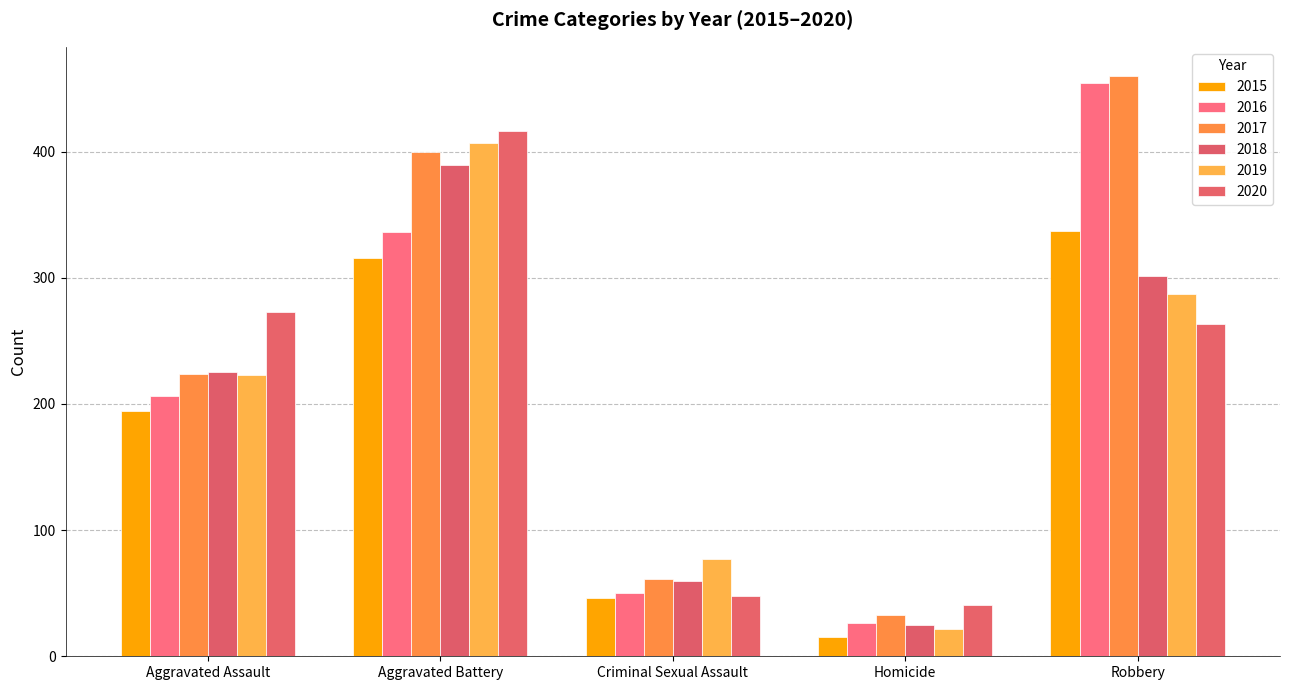

How many bars are there in total?

30